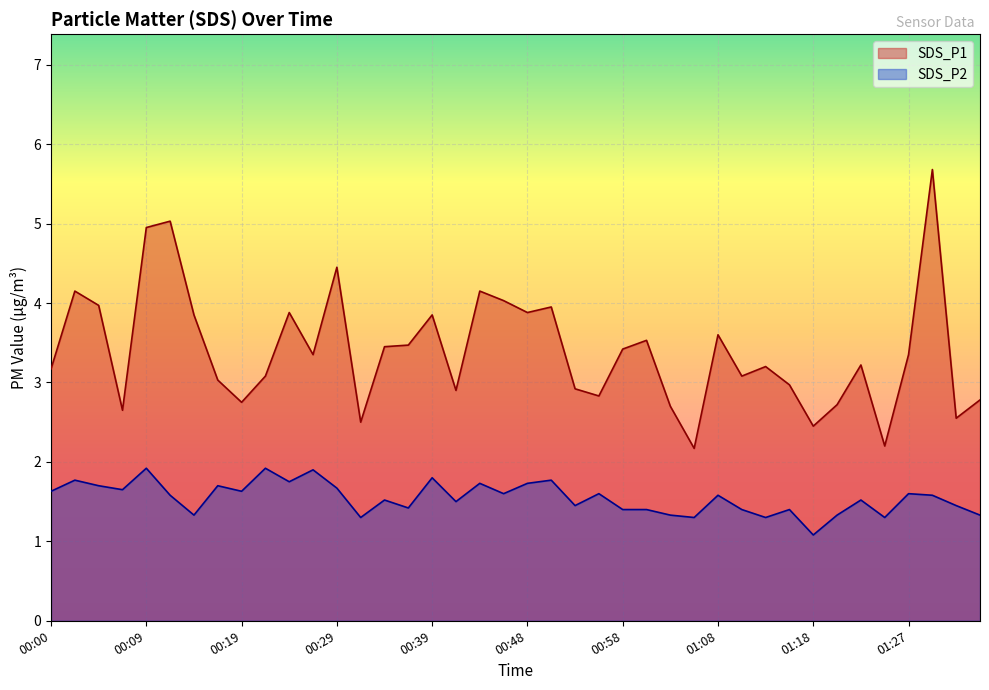

Between 01:15 and 01:20, which is larger?

01:15